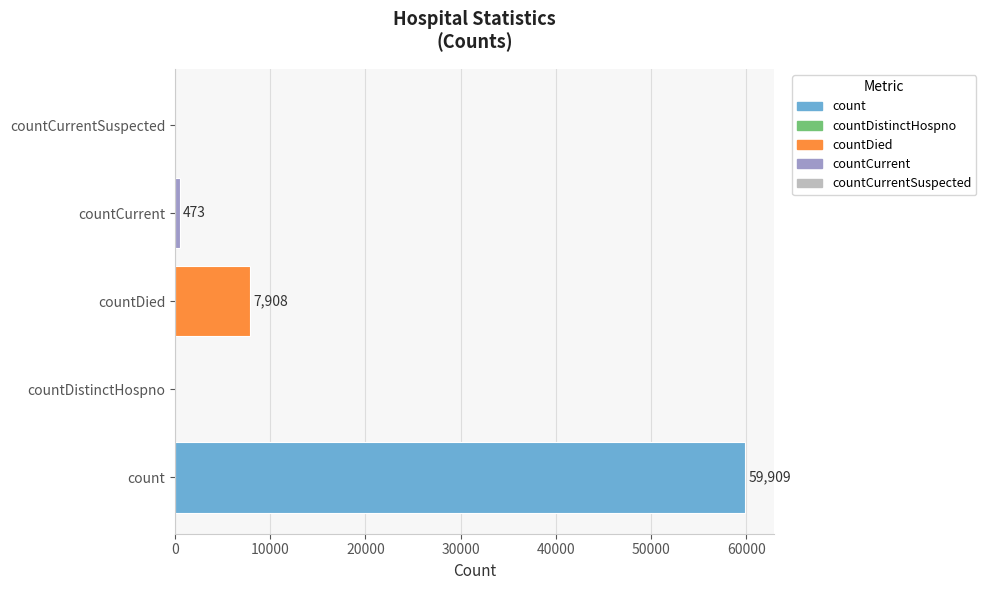

How many positive values are there?

3